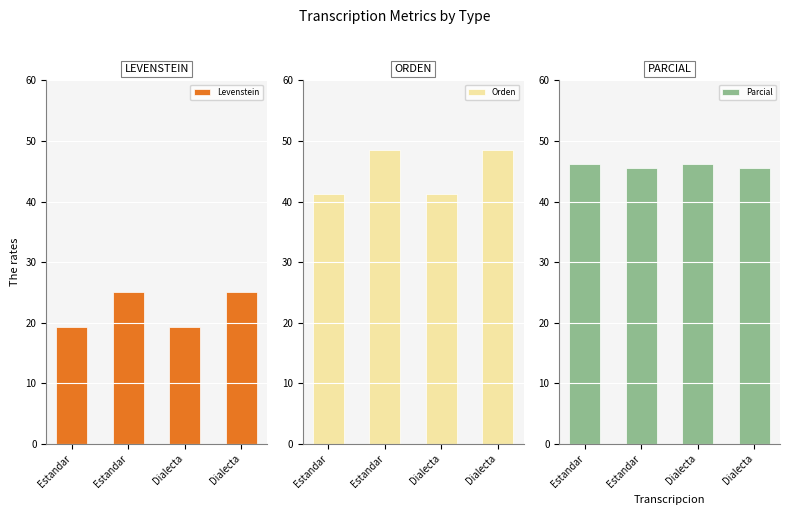

What is the spread (max minus min) of values at Dialecta?

26.8